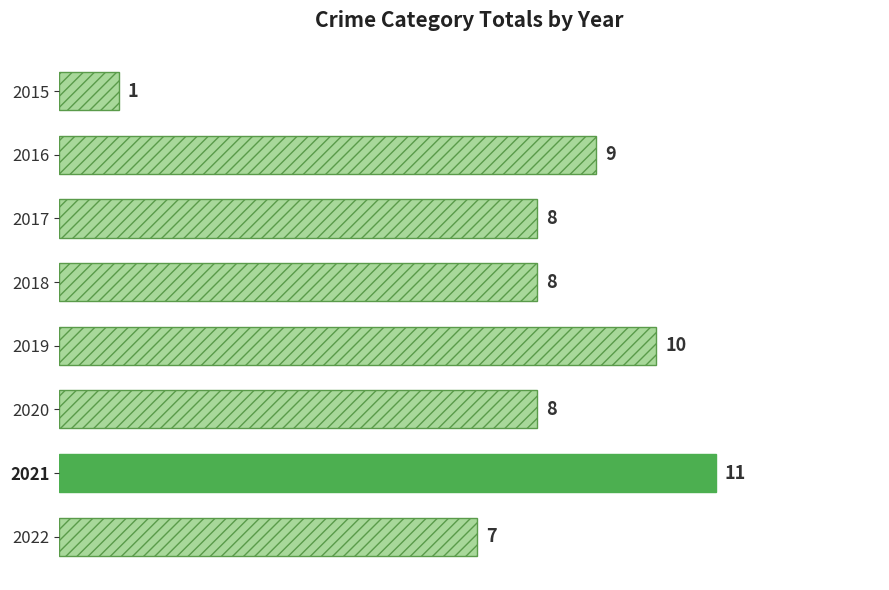

How many values are below 8?

2